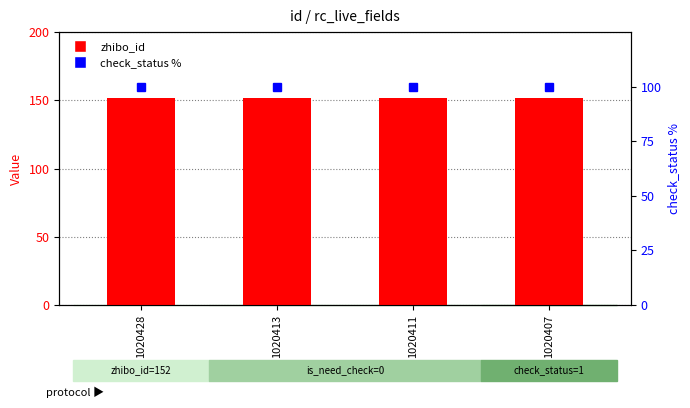

What is the lowest value of the check_status % series?

100